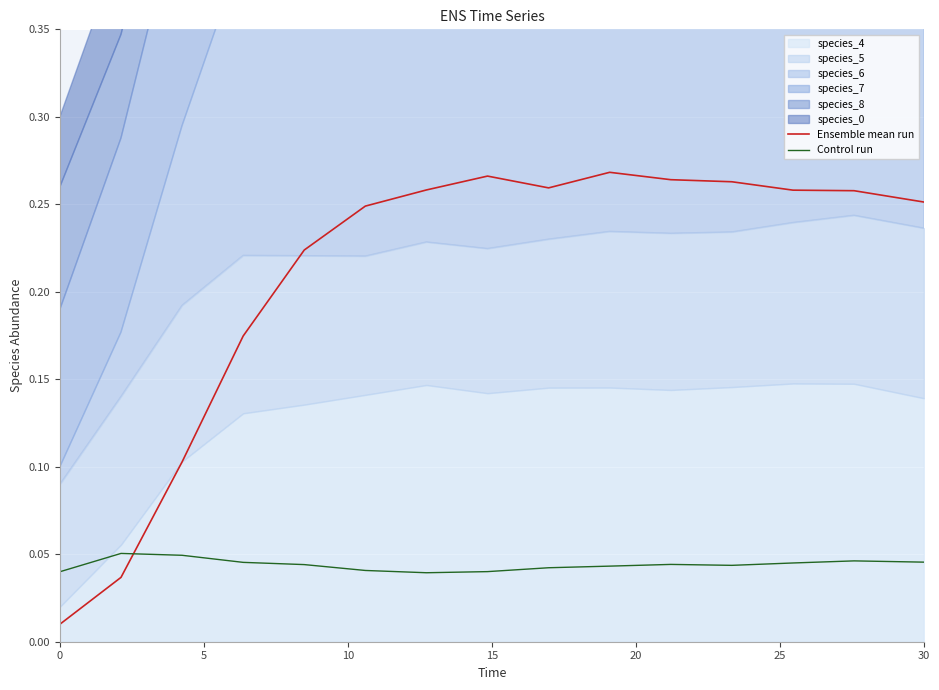

After their last crossing, which series has the higher values: Ensemble mean run or Control run?

Ensemble mean run